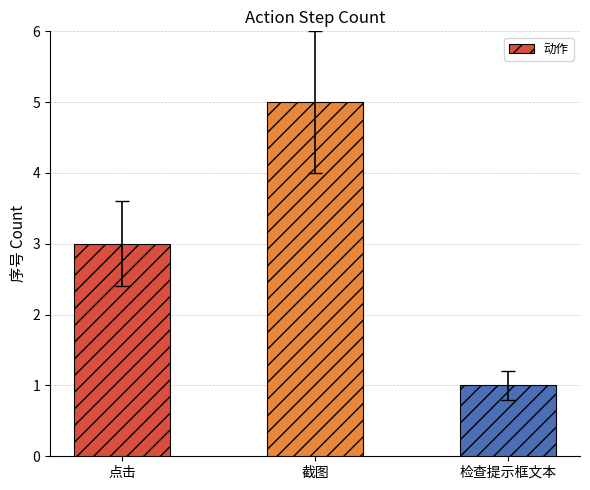

Which label corresponds to the smallest value in the chart?

检查提示框文本